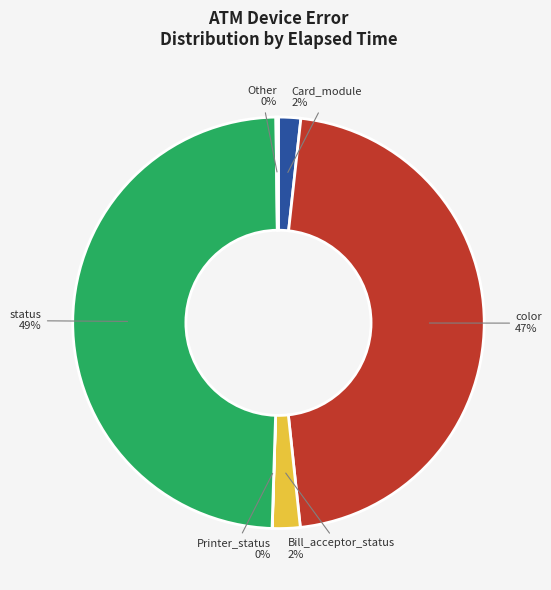

Which slice is the largest?

status